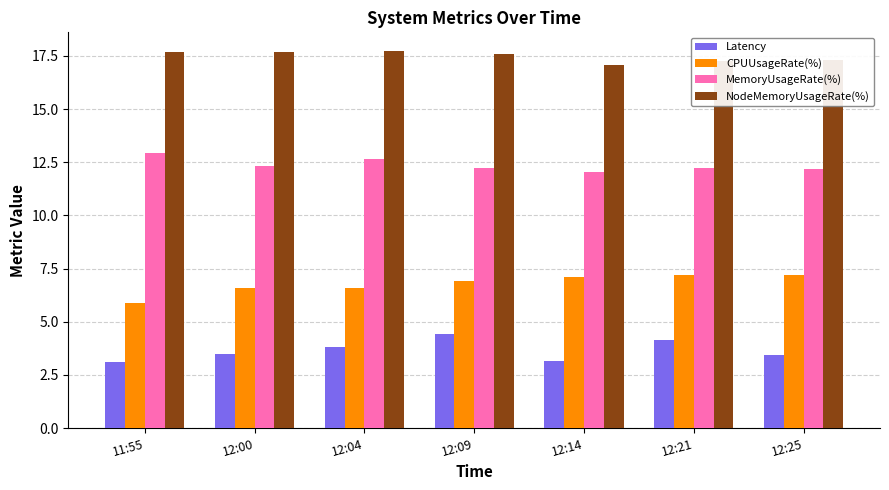

List the series in order of their peak value, lowest first.

Latency, CPUUsageRate(%), MemoryUsageRate(%), NodeMemoryUsageRate(%)